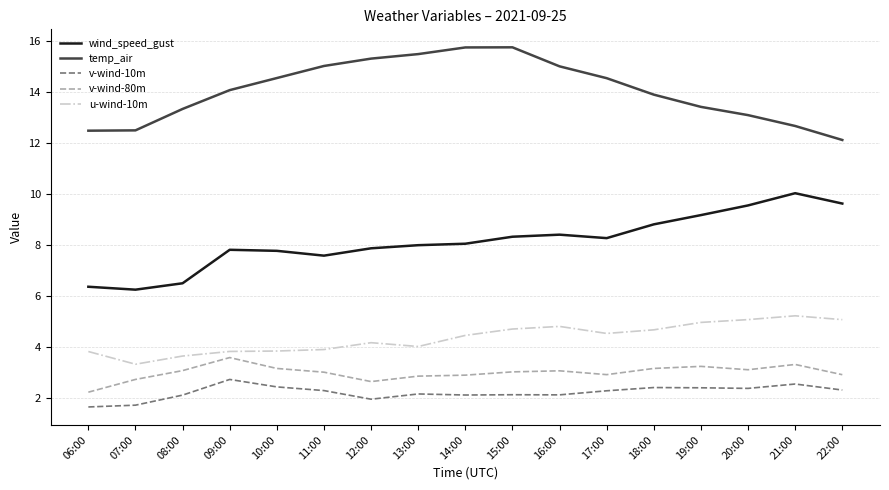

The value of wind_speed_gust at 07:00 is 9.7. True or false?

False